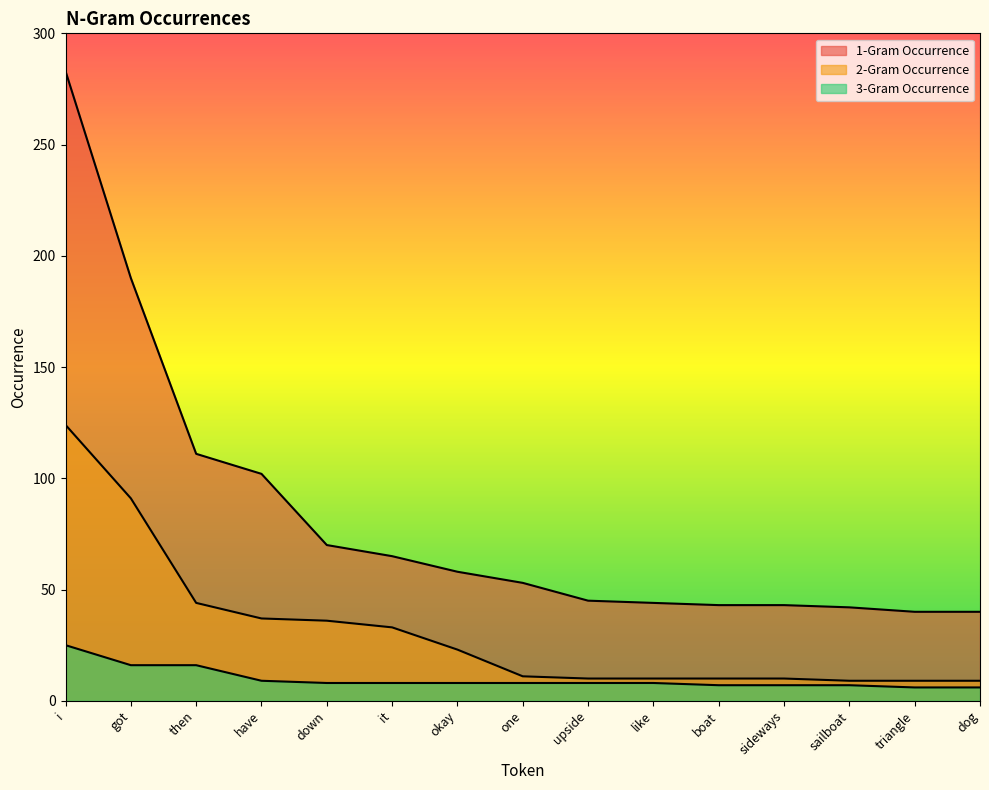

Between have and boat, which is larger?

have